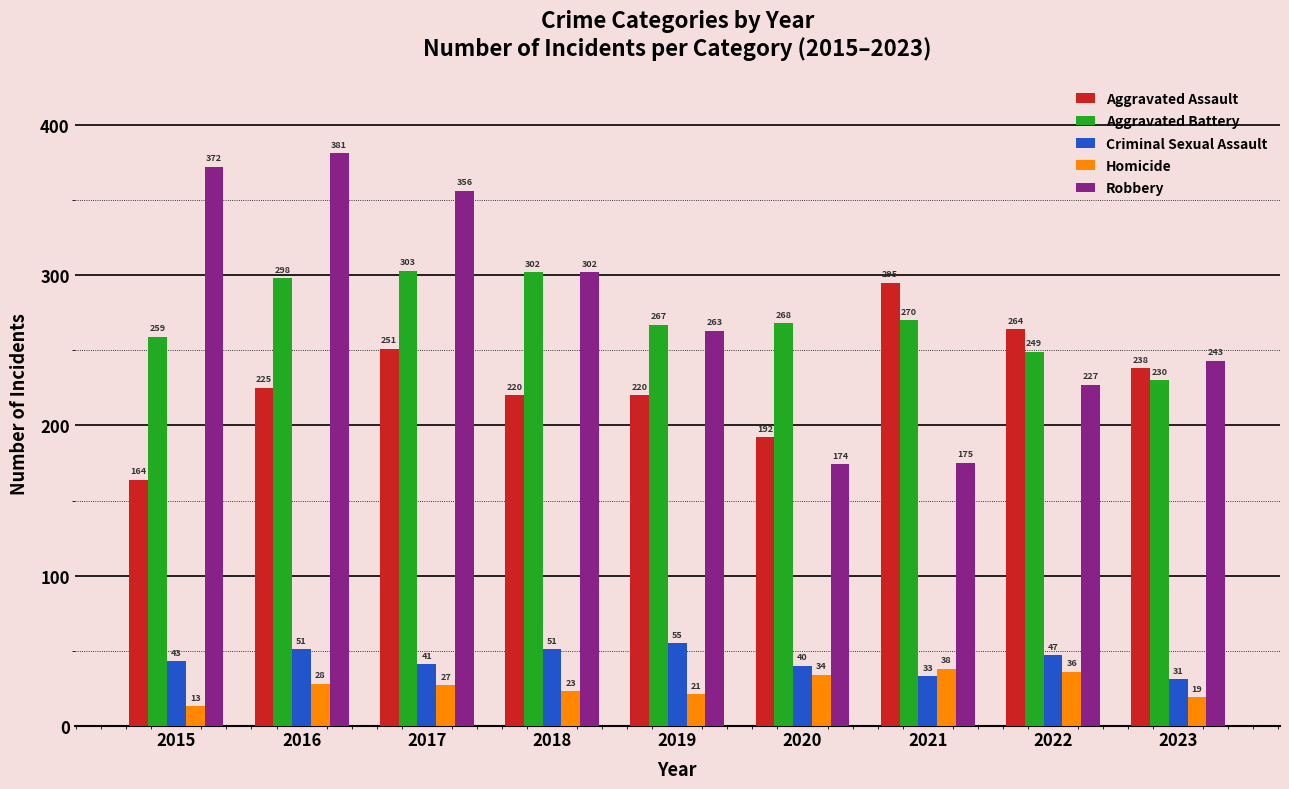

At which label does Criminal Sexual Assault reach its peak?

2019